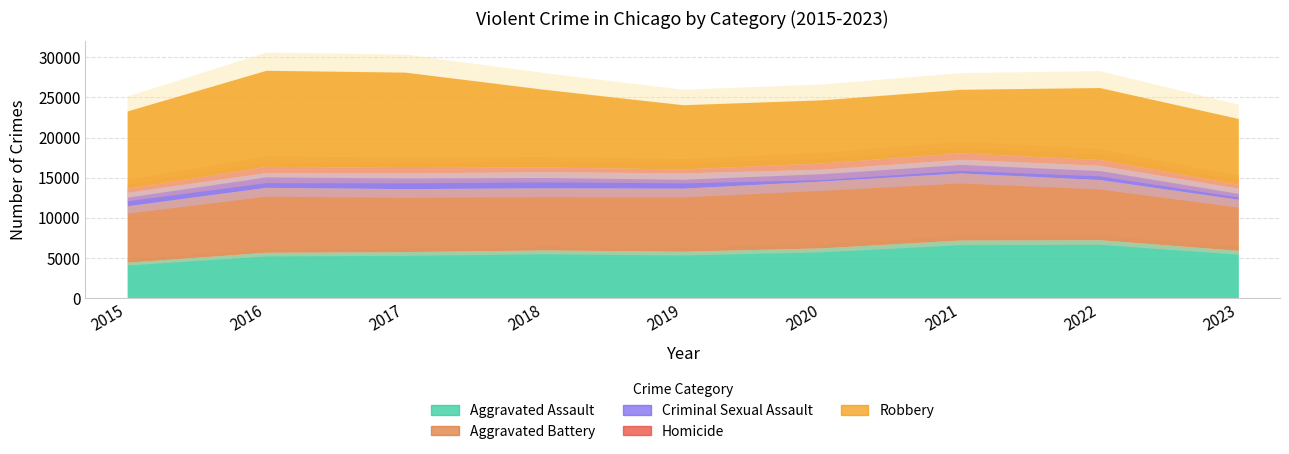

What are all the series names shown in the legend?

Aggravated Assault, Aggravated Battery, Criminal Sexual Assault, Homicide, Robbery